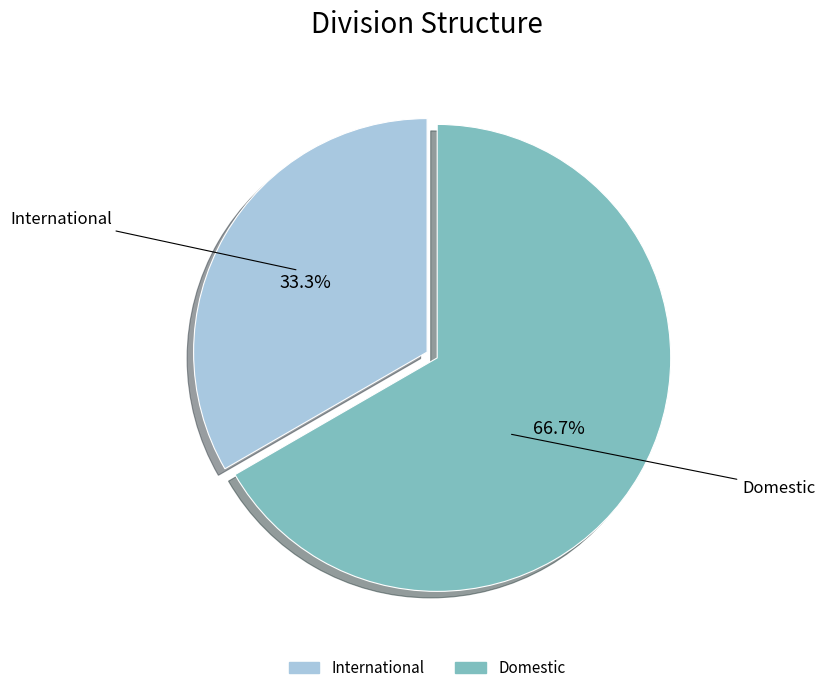

Rank the categories by value from lowest to highest.

International, Domestic